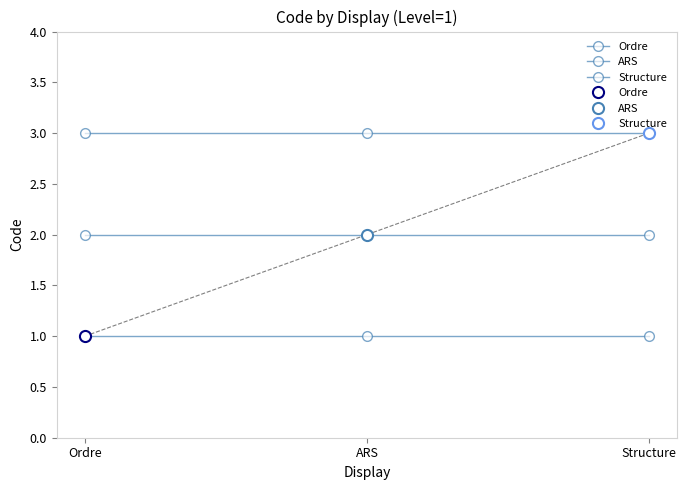

Is the value of Structure at Structure greater than the value of ARS at Ordre?

Yes